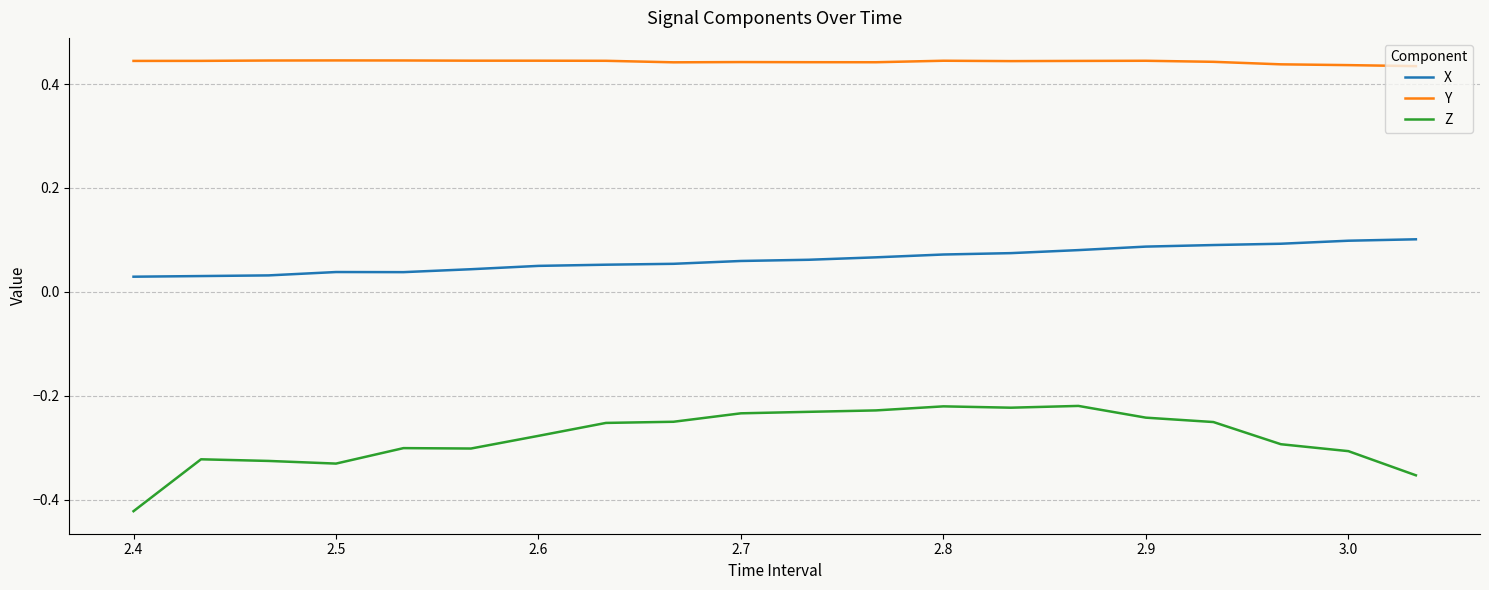

Which series has the largest range (max minus min)?

Z